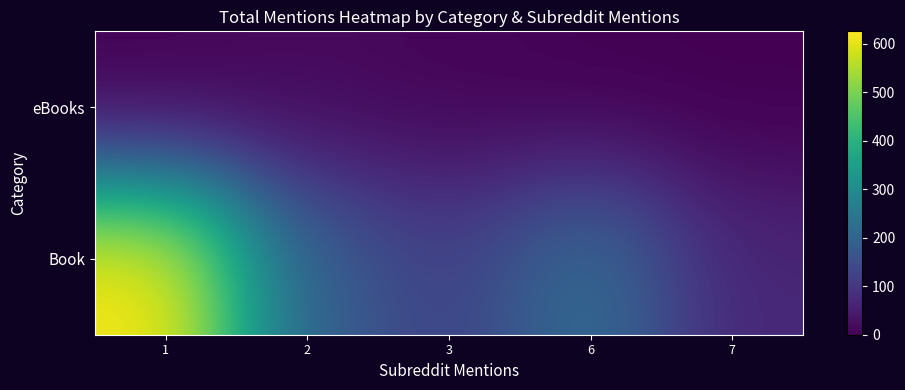

What is the maximum value shown in the chart?

626